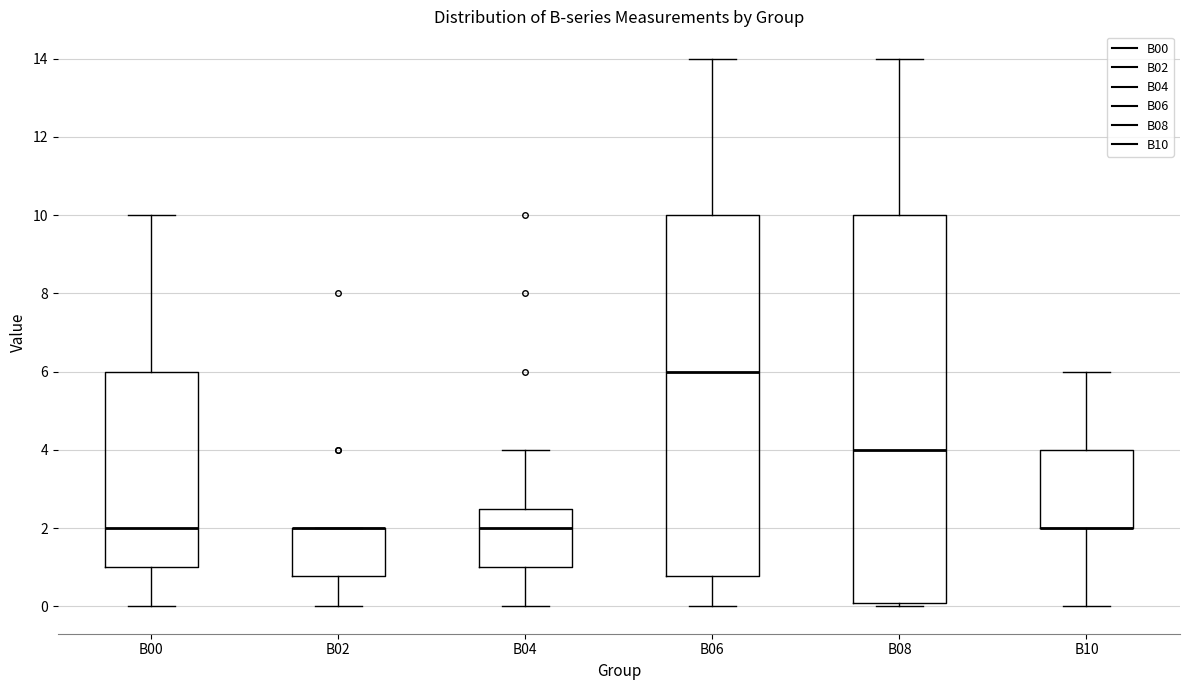

Reading left to right, read every box against the y-axis: the position of its median line, the range the box covers, and the ends of its whiskers. The values are not printed on the chart, so give them approximately, as read against the axis.

B00: median 2.0, box 1.0 to 6.0, whiskers 0.0 to 10.0
B02: median 2.0 (drawn on the box's upper edge), box 0.8 to 2.0, whiskers 0.0 to 2.0
B04: median 2.0, box 1.0 to 2.6, whiskers 0.0 to 4.0
B06: median 6.0, box 0.8 to 10.0, whiskers 0.0 to 14.0
B08: median 4.0, box 0.0 to 10.0, whiskers 0.0 (just below the box's lower edge) to 14.0
B10: median 2.0 (drawn on the box's lower edge), box 2.0 to 4.0, whiskers 0.0 to 6.0